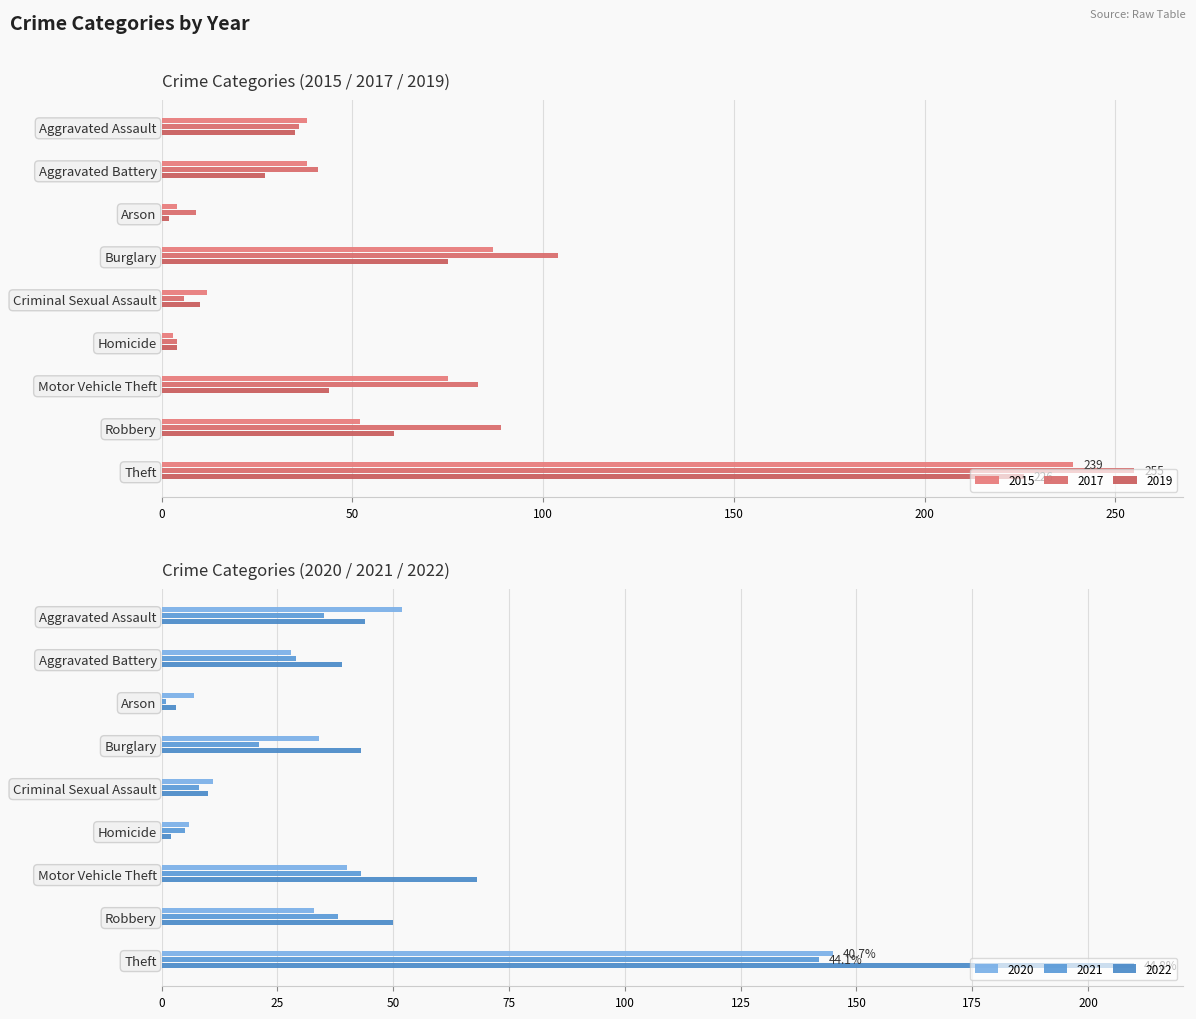

What is the lowest value of the 2022 series?

2